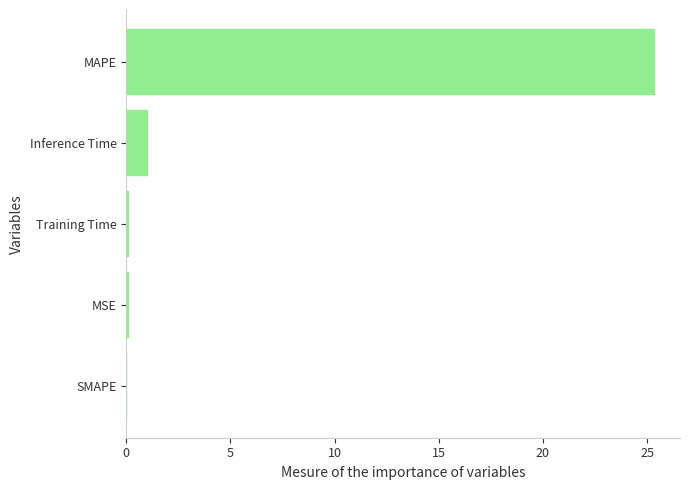

Which category has the highest value across all series?

MAPE